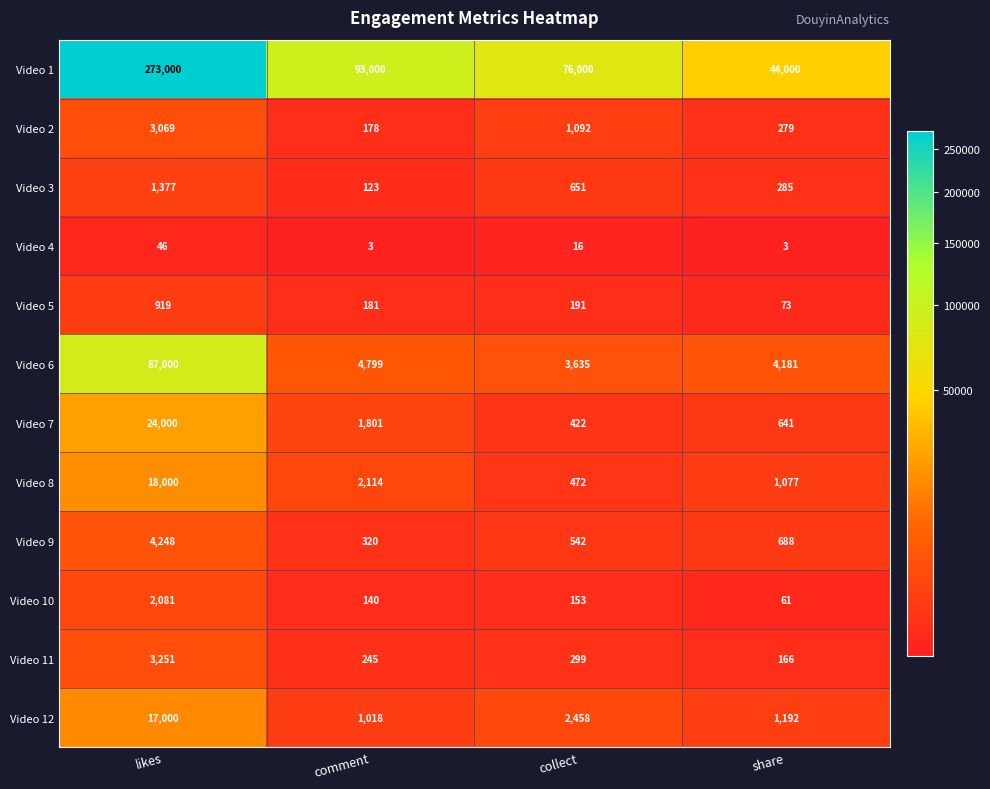

Rank the series by their maximum value, from lowest to highest.

Video 4, Video 5, Video 3, Video 10, Video 2, Video 11, Video 9, Video 12, Video 8, Video 7, Video 6, Video 1